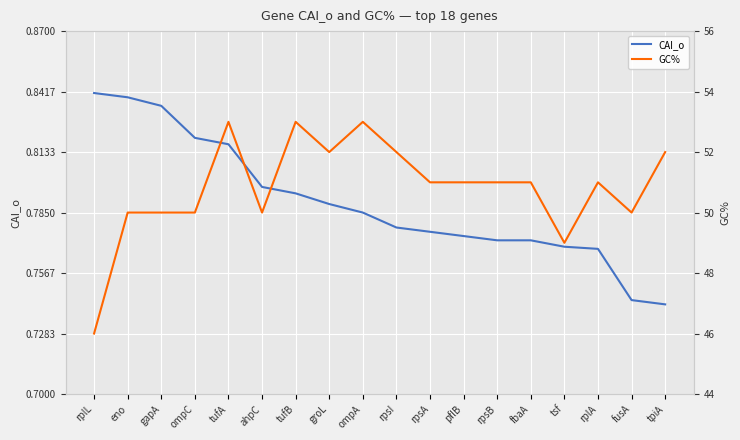

What is the maximum value shown in the chart?

53.0